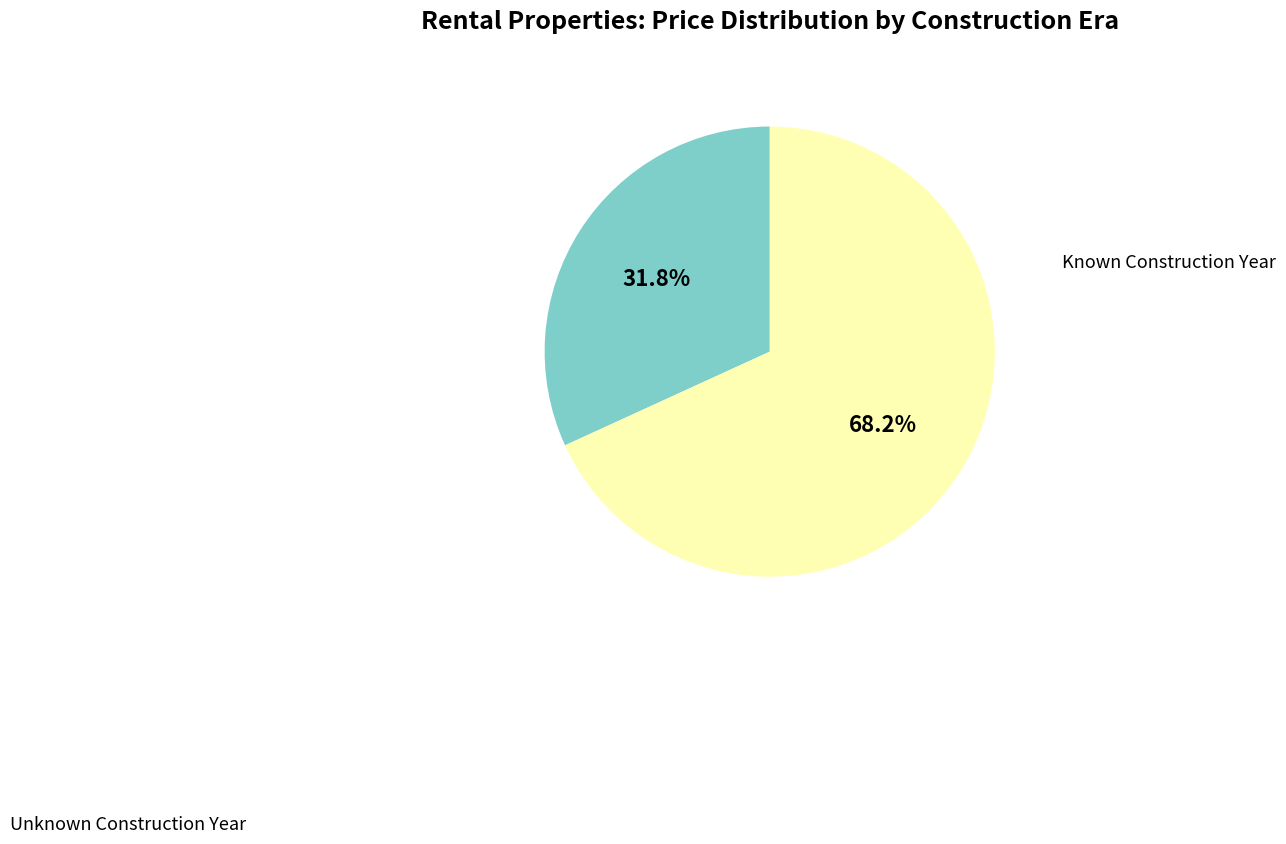

Is there any slice that represents more than half of the pie?

Yes